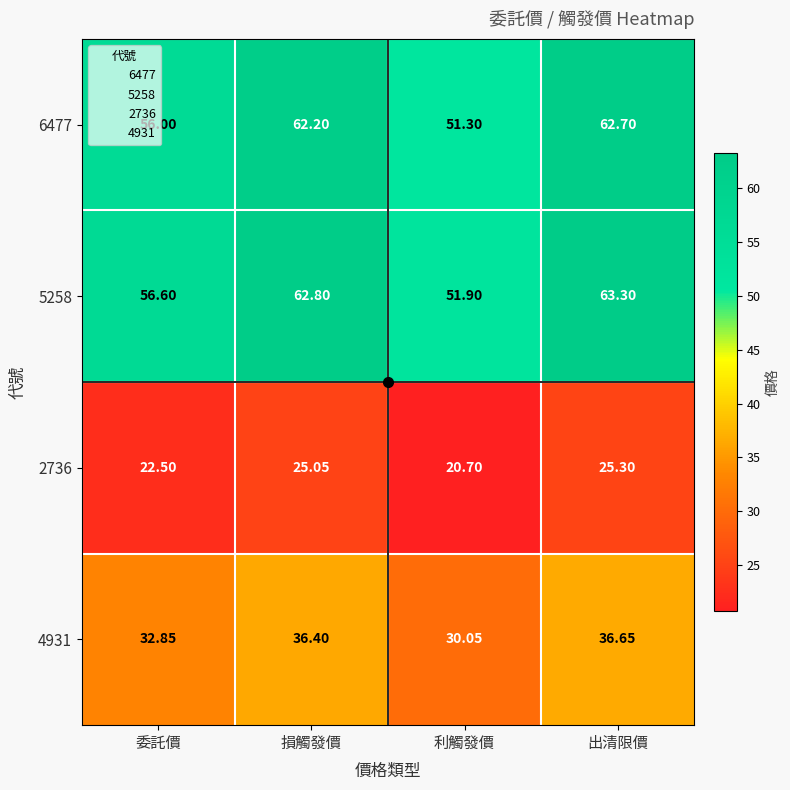

Count the number of categories in the chart.

4